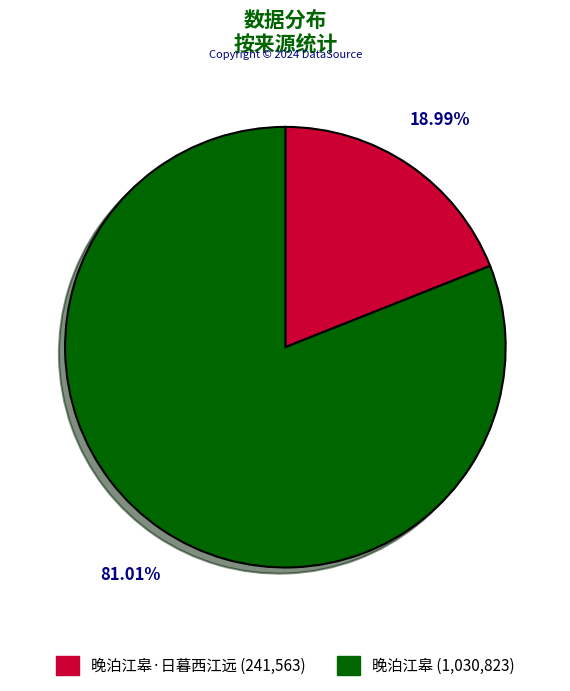

Which slice represents more than half of the pie?

晚泊江皋 (1,030,823)